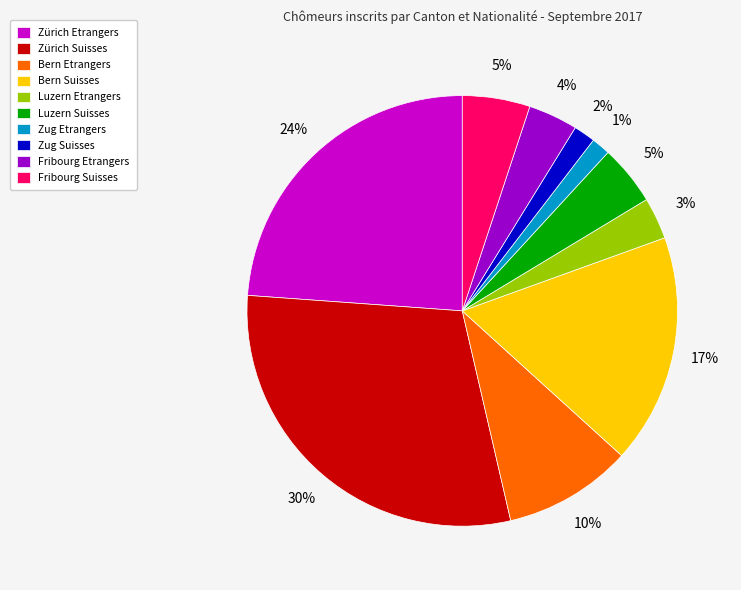

Which slice is the largest?

Zürich Suisses